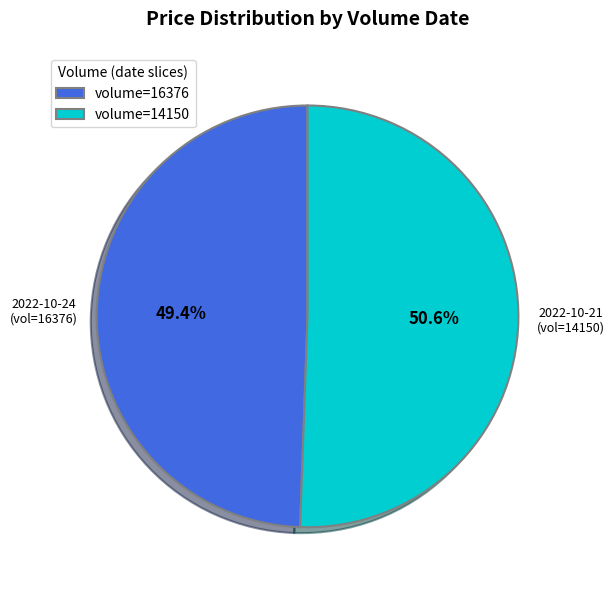

What percentage is NOT represented by volume=14150?

49.4%